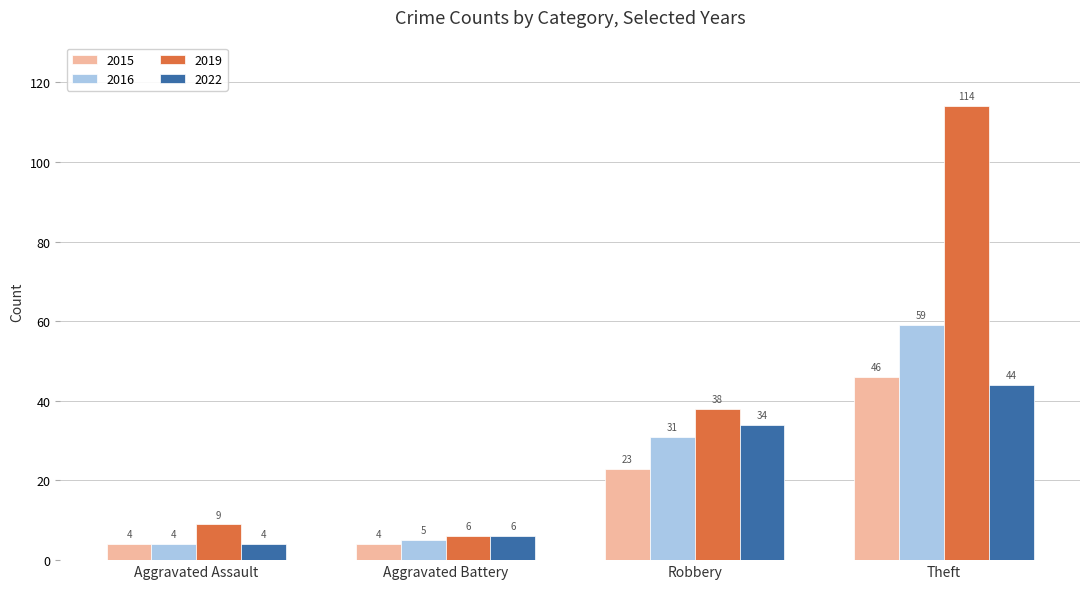

What is the difference between the second highest and second lowest values in the 2019 series?

29